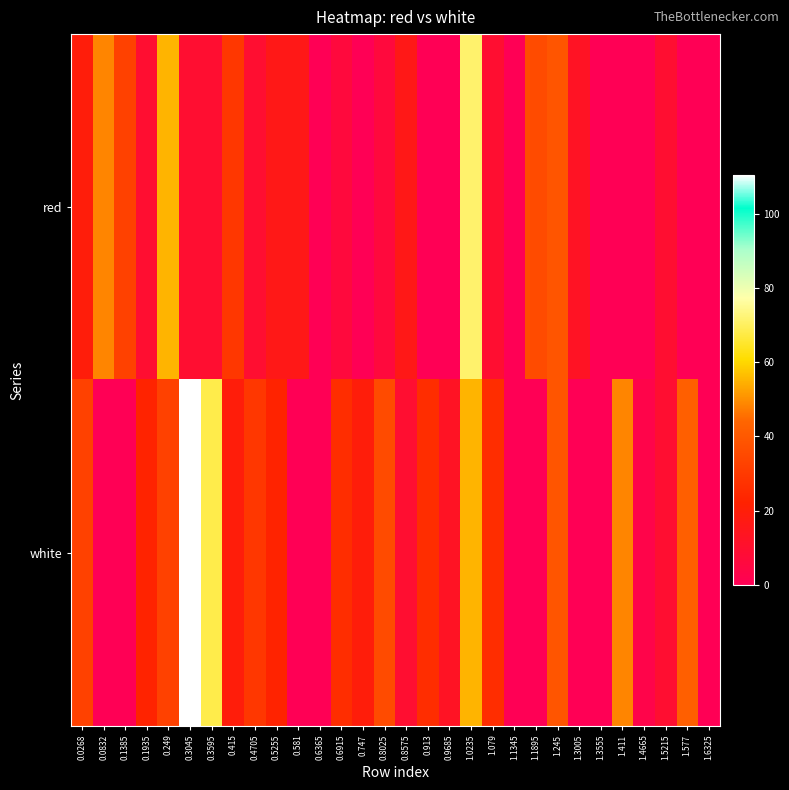

At which category is the sum across all series the highest?

1.0235